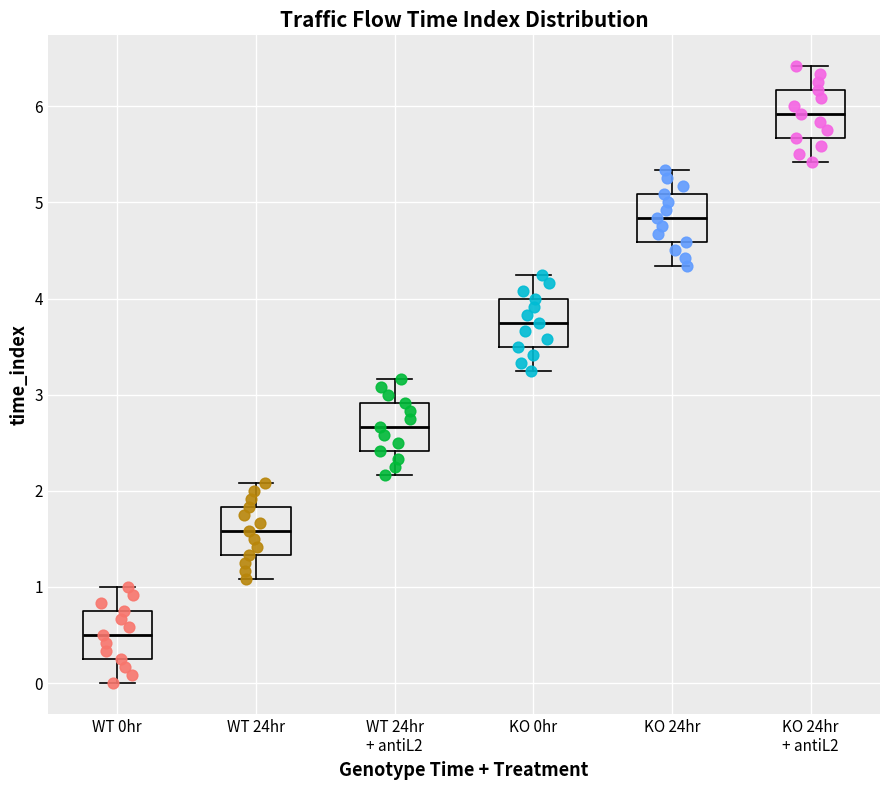

Reading left to right, transcribe this box plot: for each box, give where its median line is, the range the box spans, and where its two whiskers end, as read against the y-axis. The values are not printed on the chart, so give them approximately, as read against the axis.

WT 0hr: median 0.5, box 0.3 to 0.8, whiskers 0.0 to 1.0
WT 24hr: median 1.6, box 1.3 to 1.8, whiskers 1.1 to 2.1
WT 24hr + antiL2: median 2.7, box 2.4 to 2.9, whiskers 2.2 to 3.2
KO 0hr: median 3.8, box 3.5 to 4.0, whiskers 3.3 to 4.3
KO 24hr: median 4.8, box 4.6 to 5.1, whiskers 4.3 to 5.3
KO 24hr + antiL2: median 5.9, box 5.7 to 6.2, whiskers 5.4 to 6.4